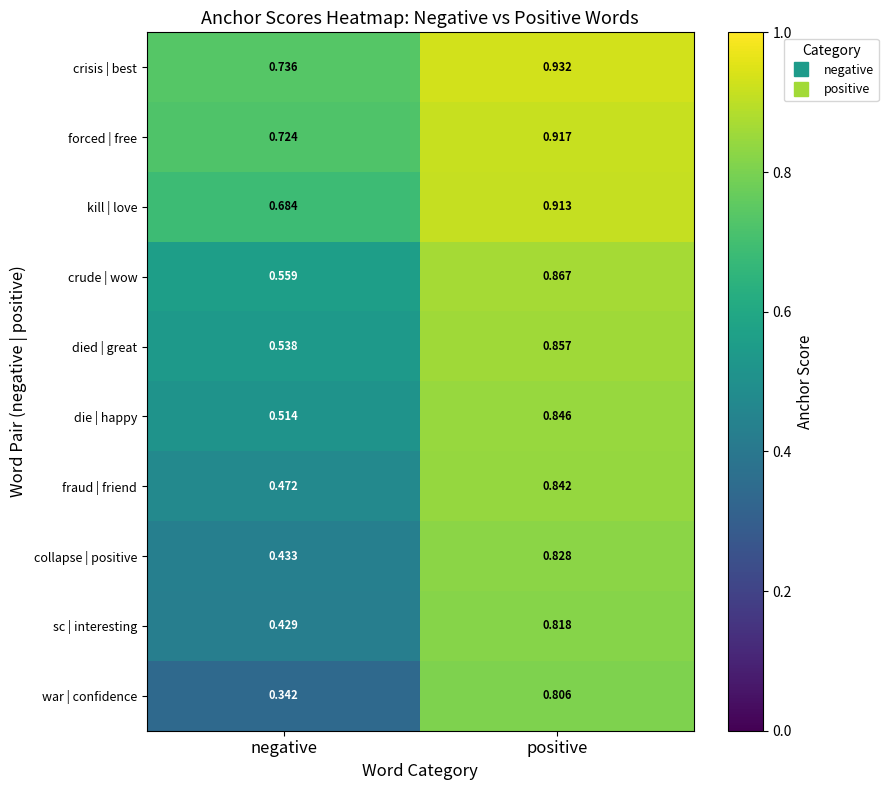

Which category has the lowest value across all series?

negative